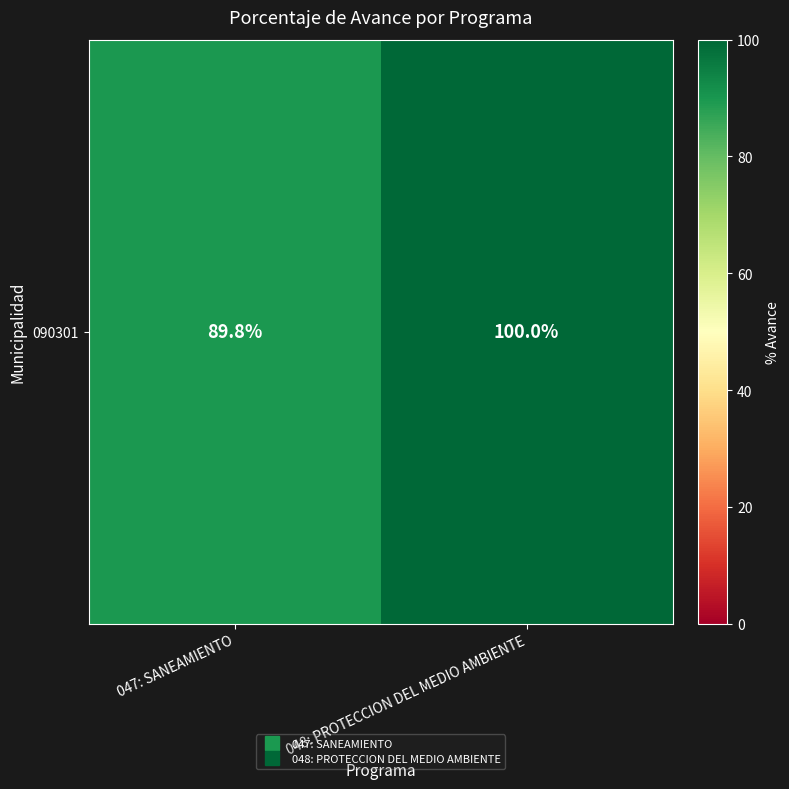

At which category does the chart reach its peak across all series?

048: PROTECCION DEL MEDIO AMBIENTE